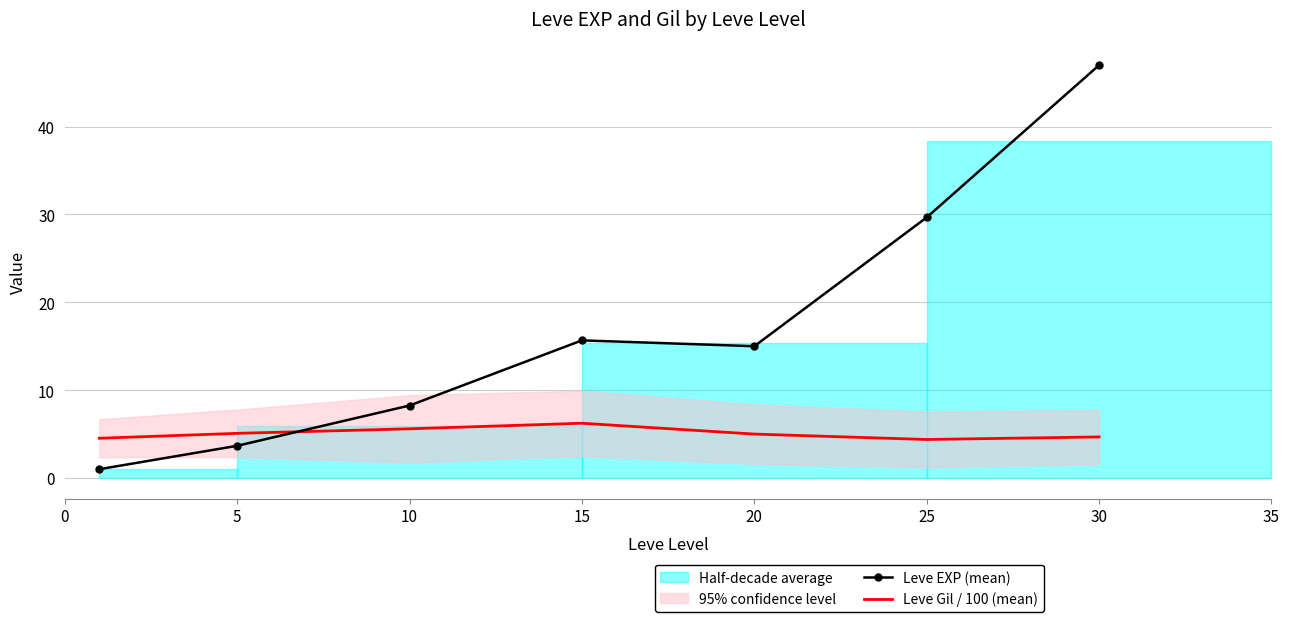

Does the chart have visible grid lines?

Yes